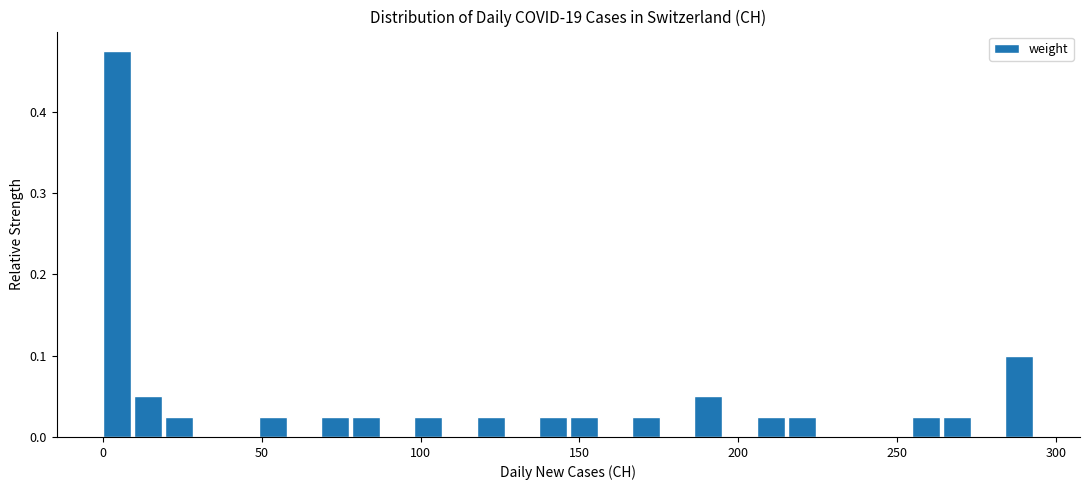

Around what value on the x-axis is the tallest bar? Give the approximate position of its centre, as read against the axis.

5